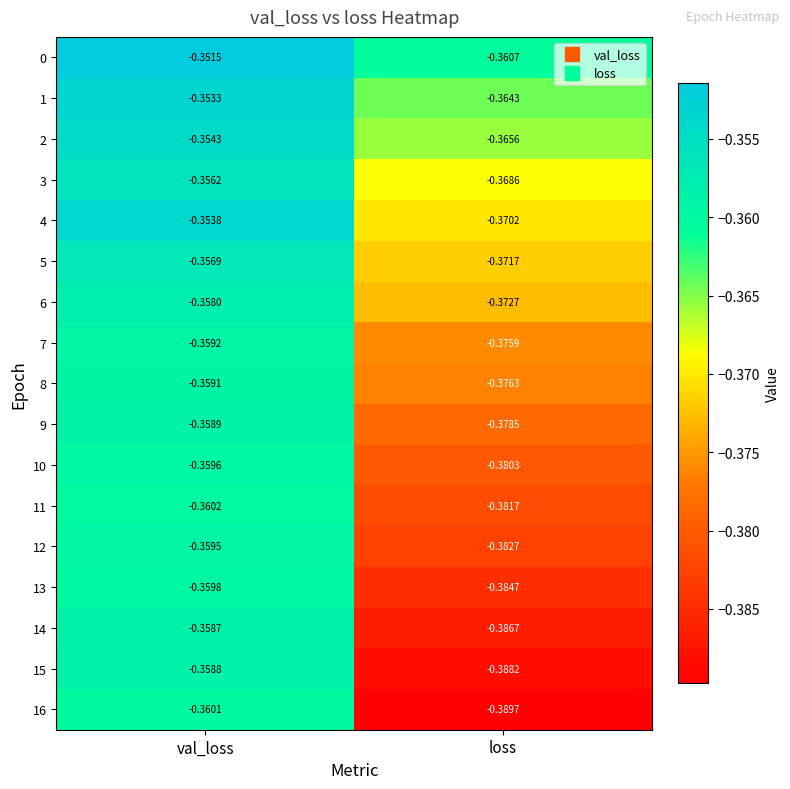

List the labels in order of 11 value, largest first.

val_loss, loss